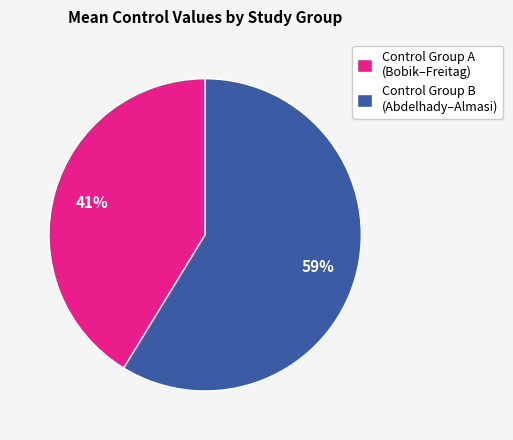

Which category has the biggest portion of the pie?

Control Group B (Abdelhady–Almasi)